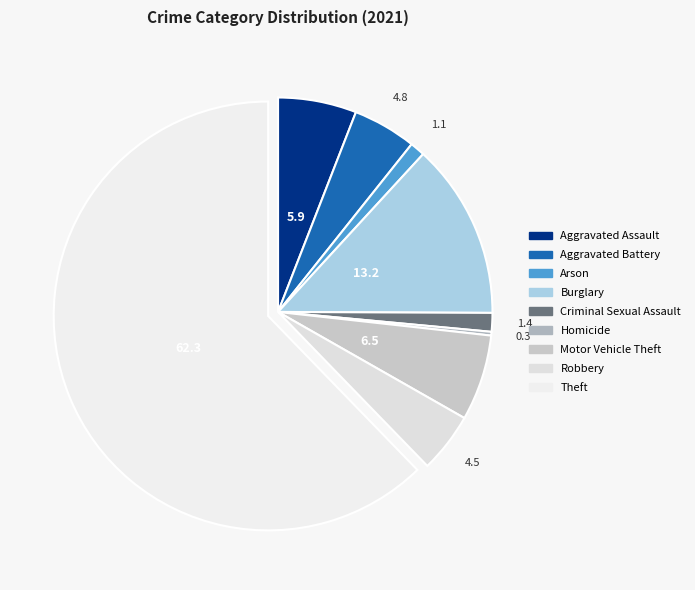

To the nearest percent, what percentage of the pie is Arson?

1%